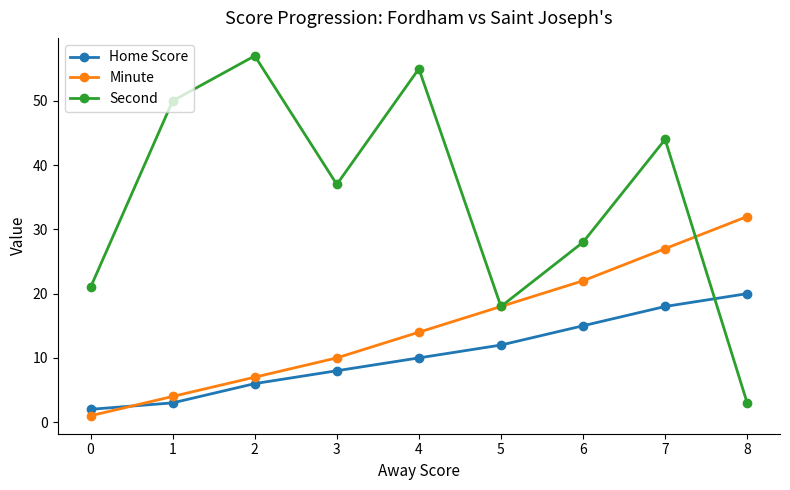

True or false: Second has a value of 21 at 0.

True